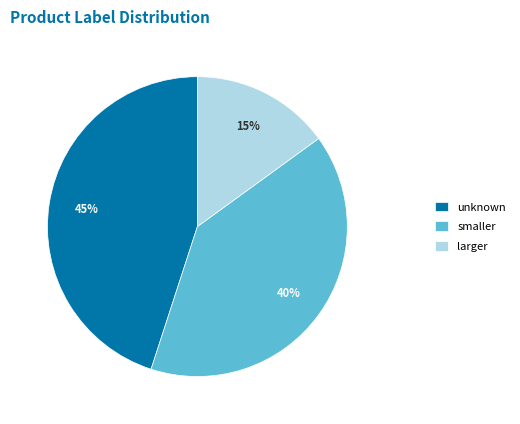

Rank the categories by value from highest to lowest.

unknown, smaller, larger